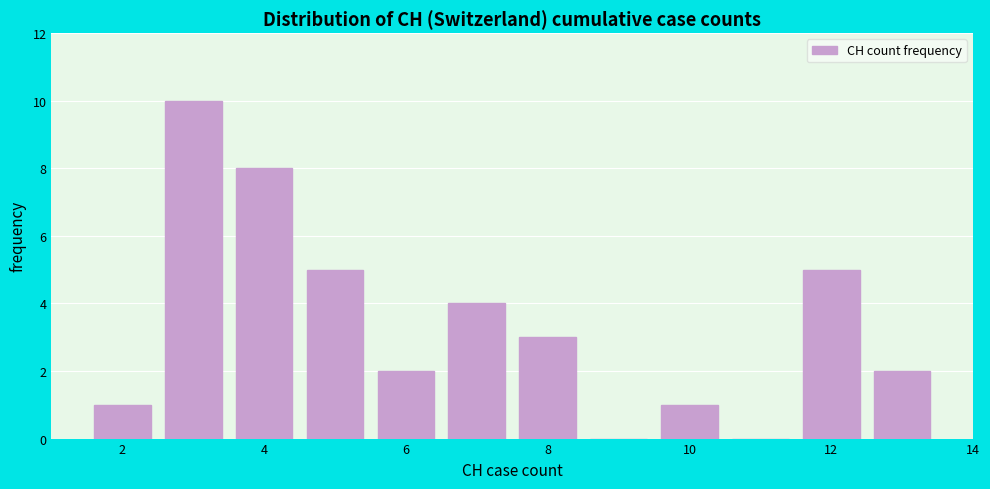

What is the height of the bar covering 7.5 to 8.5 on the x-axis? Neither the bar edges nor the heights are printed on the chart, so give them approximately, as read against the axes.

3